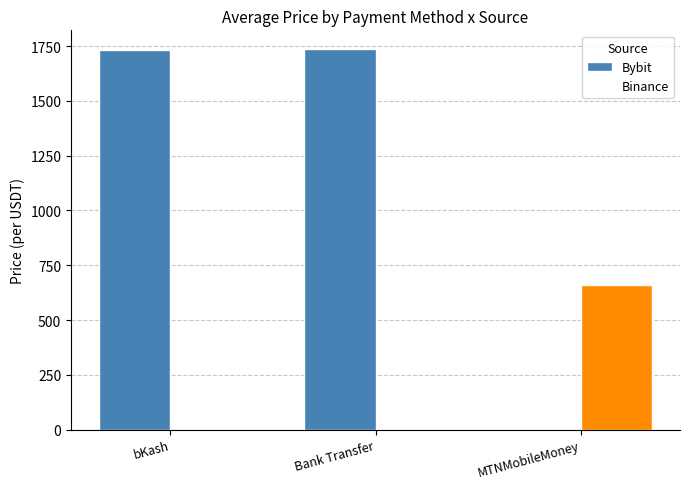

What are all the series names shown in the legend?

Bybit, Binance